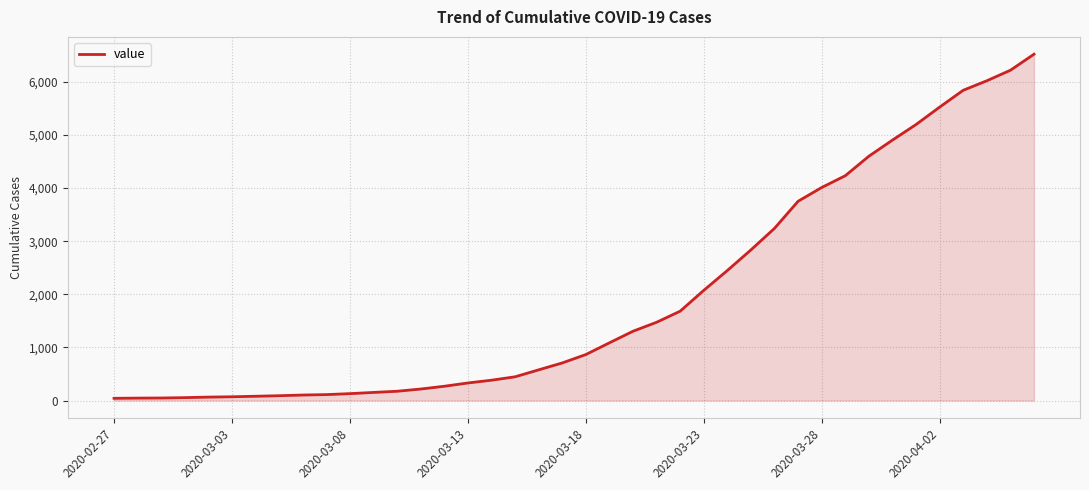

How many distinct data groups are displayed?

1